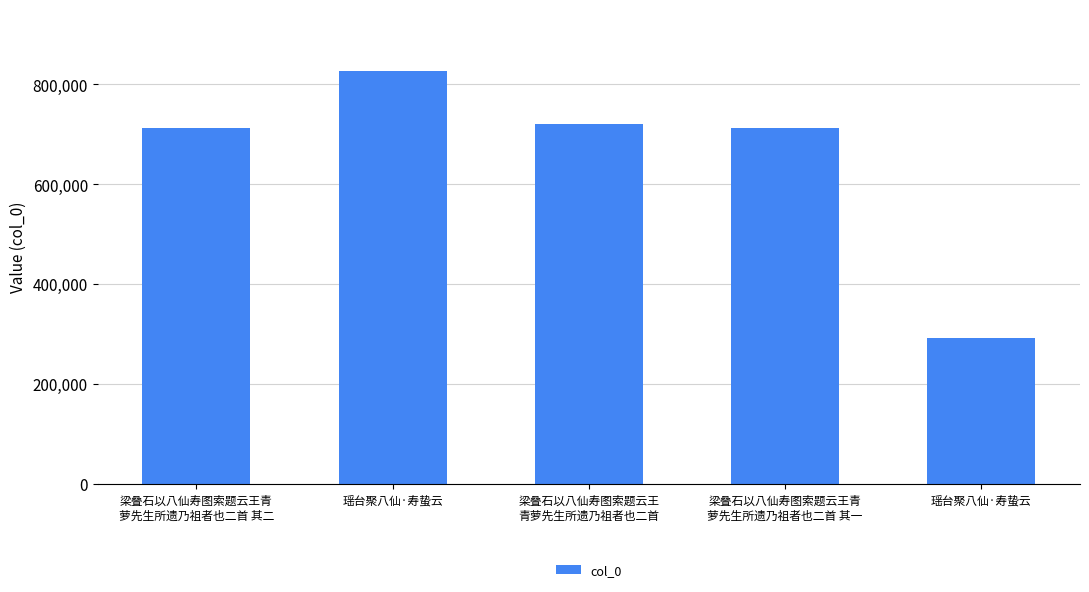

Between 梁叠石以八仙寿图索题云王青
萝先生所遗乃祖者也二首 其一 and 梁叠石以八仙寿图索题云王
青萝先生所遗乃祖者也二首, which is larger?

梁叠石以八仙寿图索题云王
青萝先生所遗乃祖者也二首